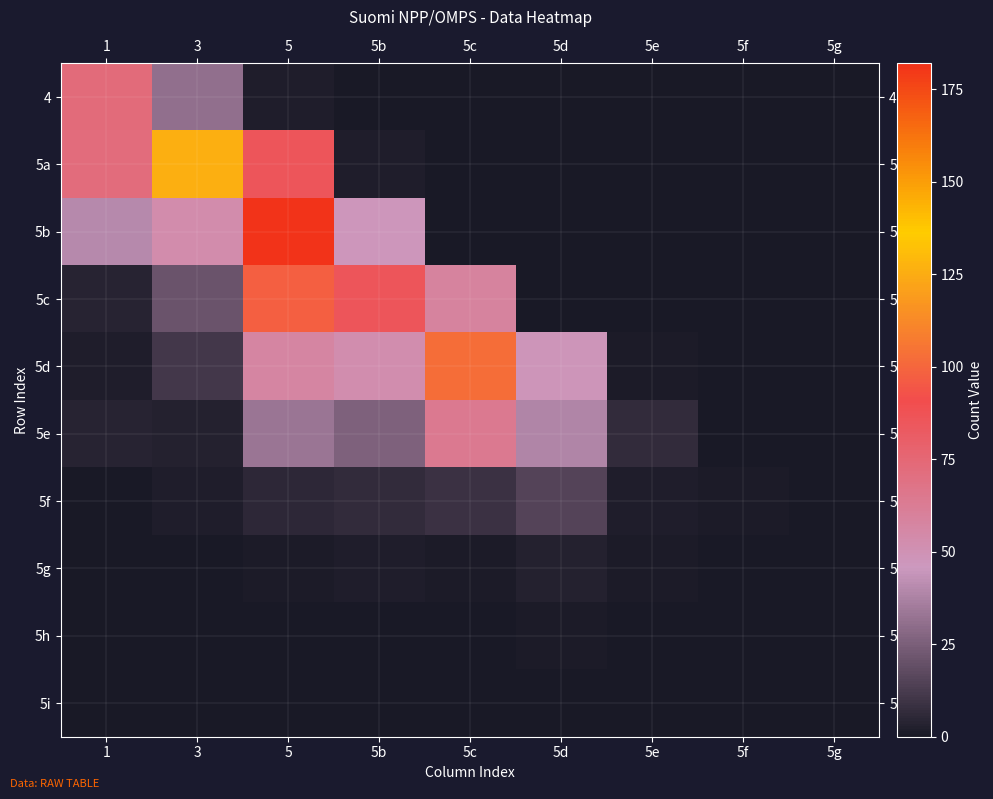

Reading left to right, transcribe all the data shown in this chart.

4: 1=73	3=31	5=2	5b=0	5c=0	5d=0	5e=0	5f=0	5g=0
5a: 1=72	3=126	5=86	5b=2	5c=0	5d=0	5e=0	5f=0	5g=0
5b: 1=40	3=53	5=182	5b=47	5c=0	5d=0	5e=0	5f=0	5g=0
5c: 1=4	3=21	5=98	5b=86	5c=59	5d=0	5e=0	5f=0	5g=0
5d: 1=2	3=11	5=57	5b=52	5c=103	5d=48	5e=1	5f=0	5g=0
5e: 1=4	3=3	5=33	5b=26	5c=64	5d=39	5e=7	5f=0	5g=0
5f: 1=0	3=2	5=5	5b=7	5c=9	5d=15	5e=2	5f=1	5g=0
5g: 1=0	3=0	5=1	5b=2	5c=1	5d=3	5e=1	5f=0	5g=0
5h: 1=0	3=0	5=0	5b=0	5c=0	5d=1	5e=0	5f=0	5g=0
5i: 1=0	3=0	5=0	5b=0	5c=0	5d=0	5e=0	5f=0	5g=0